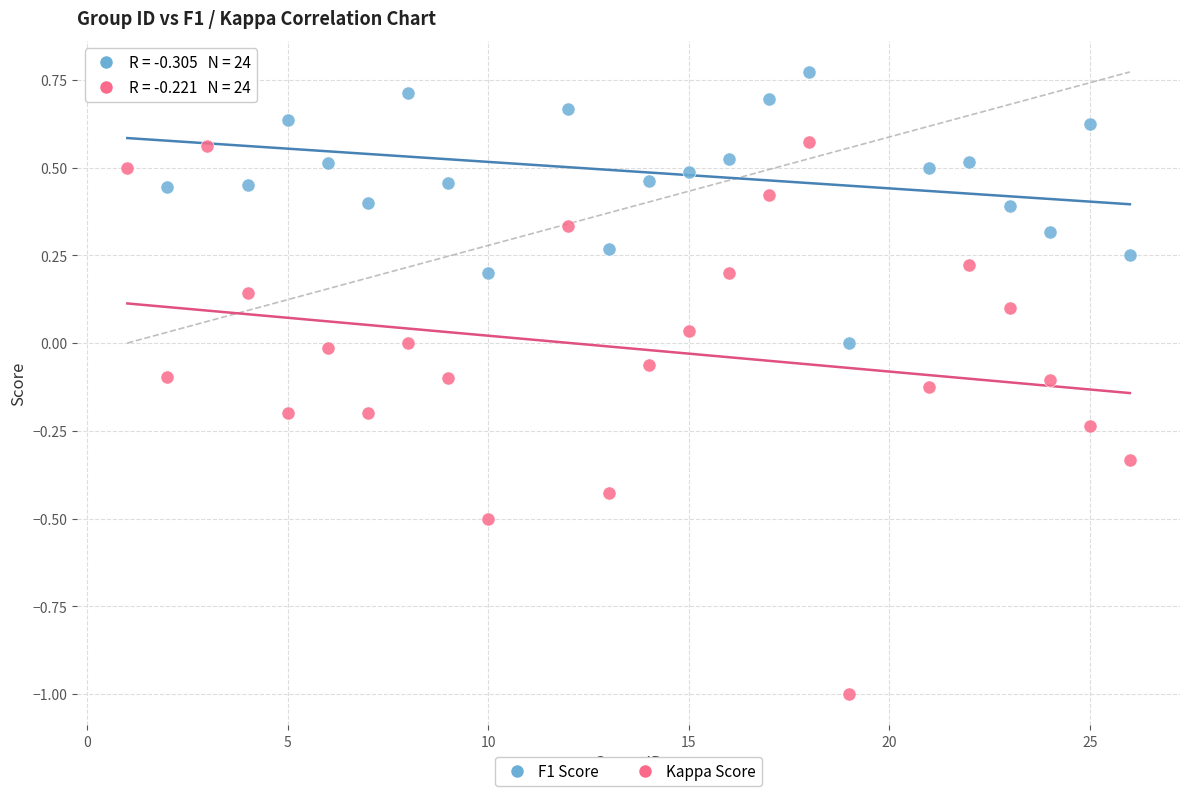

Across all data points, what is the range of Y values (max minus min)?

1.8